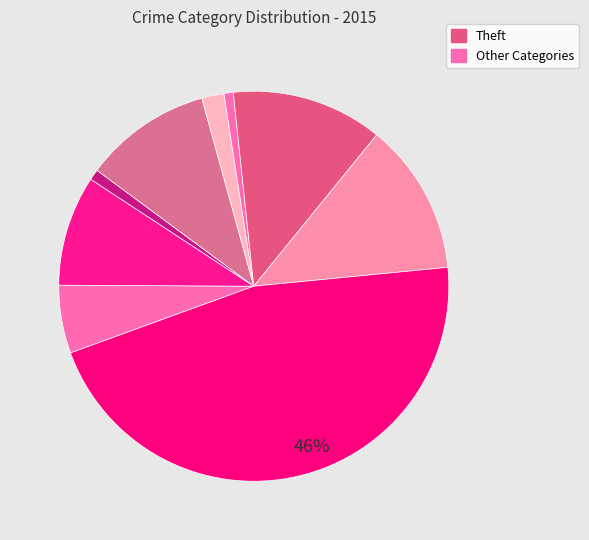

How many slices are in this pie chart?

9